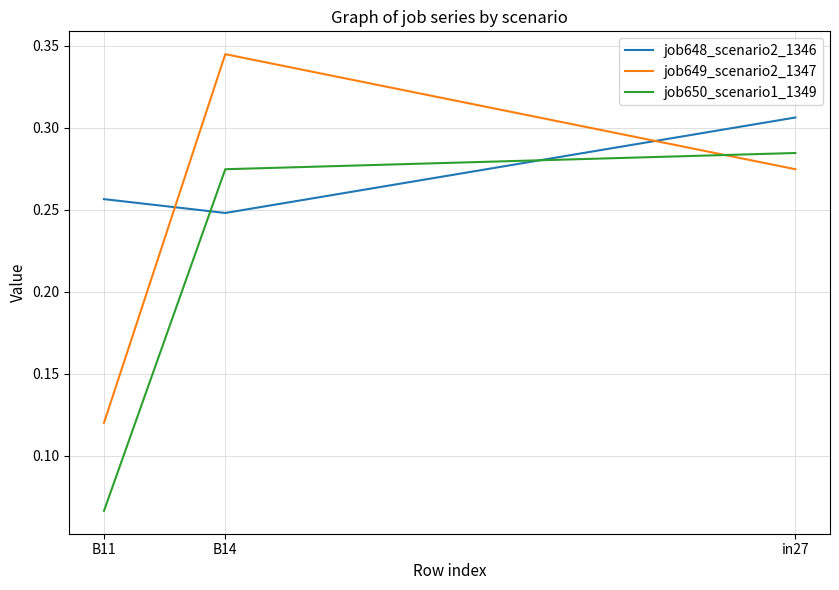

Does the chart display data point markers on the line(s)?

No